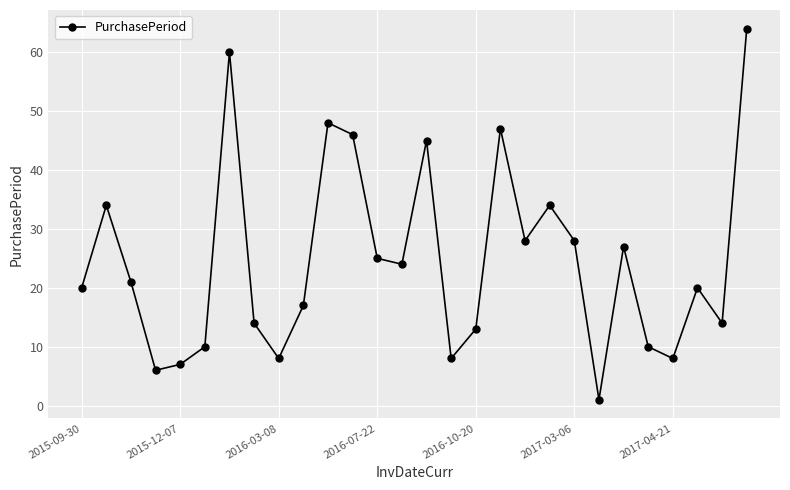

How many interior local peaks (higher than both neighbors) does the data have?

8